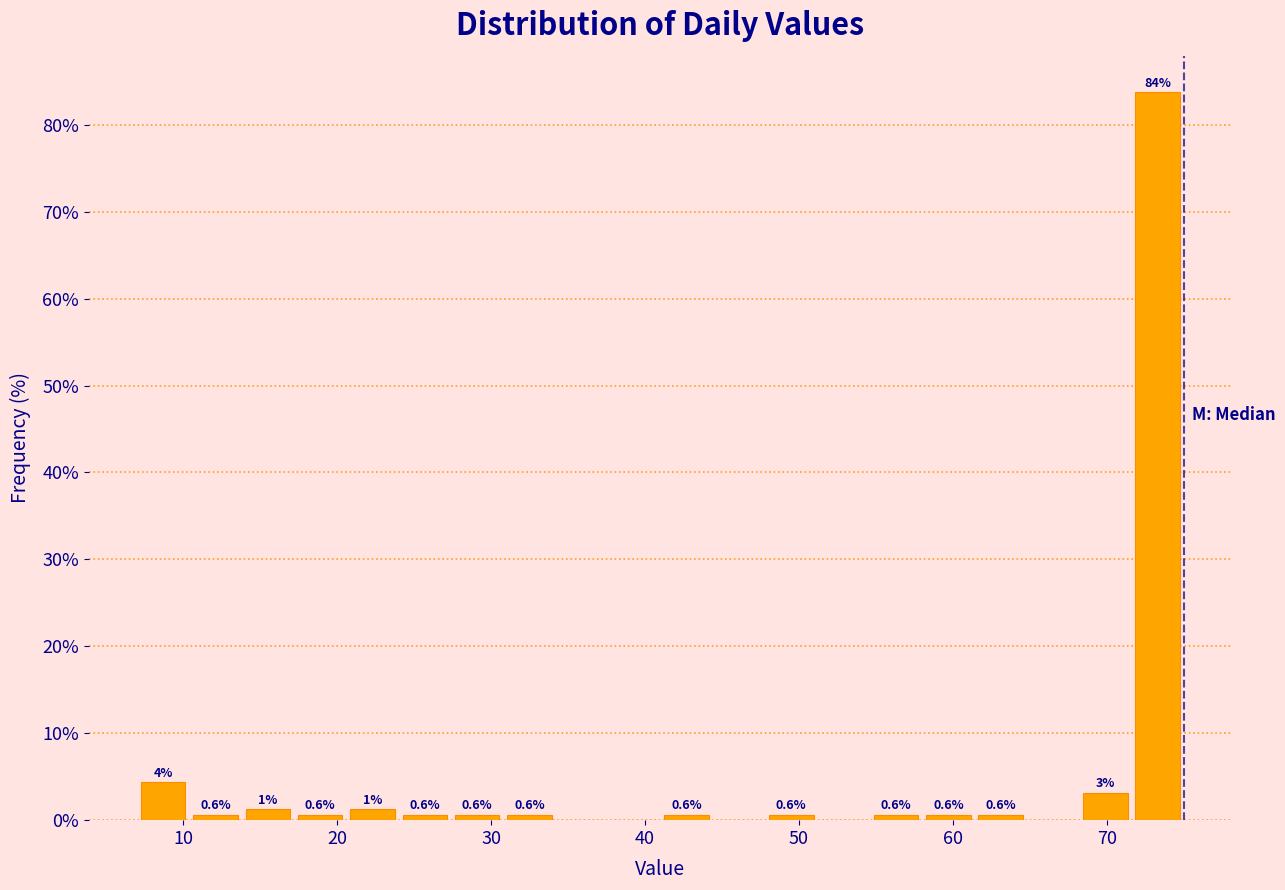

Around what value on the x-axis is the tallest bar? Give the approximate position of its centre, as read against the axis.

73